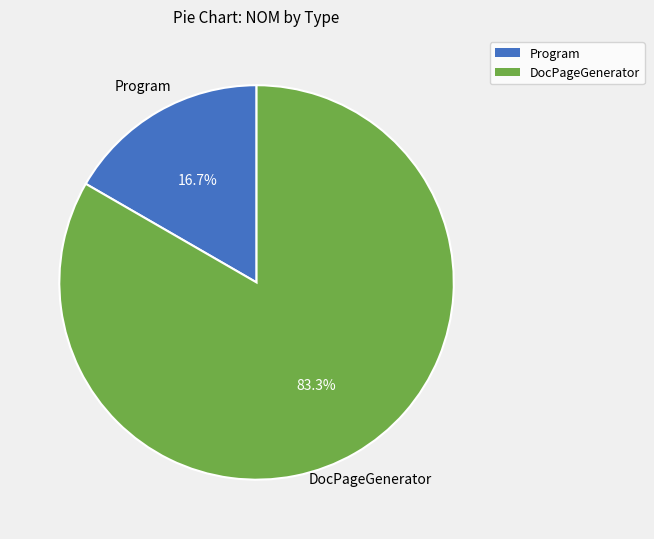

To the nearest percent, what is the average slice percentage?

50%